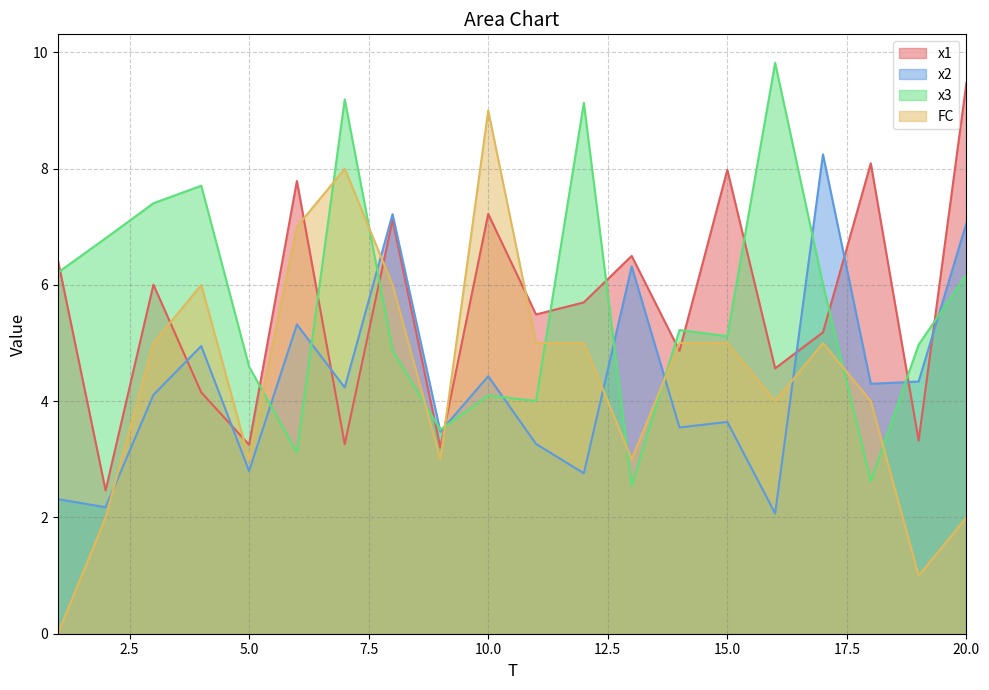

Reading left to right, list all the values displayed in this chart.

x1: 6.4	2.5	6.0	4.2	3.3	7.8	3.3	7.1	3.2	7.2	5.5	5.7	6.5	4.9	8.0	4.6	5.2	8.1	3.3	9.5
x2: 2.3	2.2	4.1	4.9	2.8	5.3	4.2	7.2	3.5	4.4	3.3	2.8	6.3	3.5	3.6	2.1	8.2	4.3	4.3	7.1
x3: 6.2	6.8	7.4	7.7	4.6	3.1	9.2	4.9	3.5	4.1	4.0	9.1	2.5	5.2	5.1	9.8	6.0	2.6	5.0	6.2
FC: 0.0	2.0	5.0	6.0	3.0	7.0	8.0	6.0	3.0	9.0	5.0	5.0	3.0	5.0	5.0	4.0	5.0	4.0	1.0	2.0